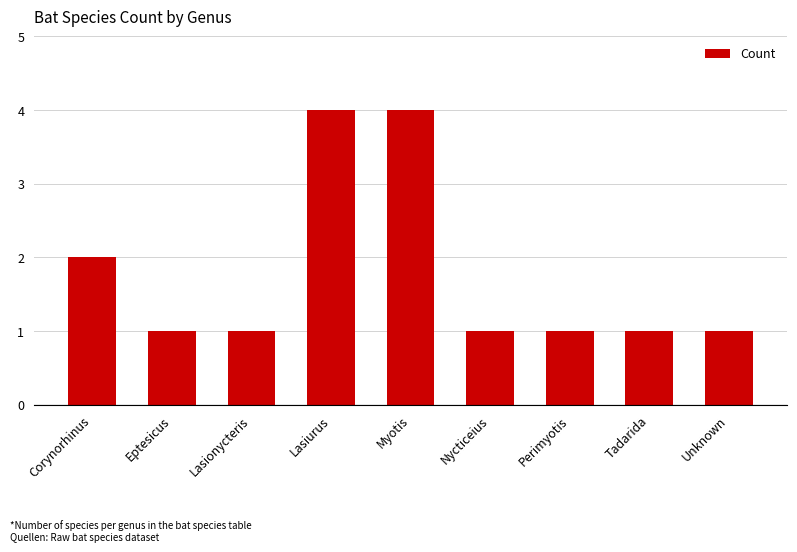

What is the label of the 7th bar from the left?

Perimyotis